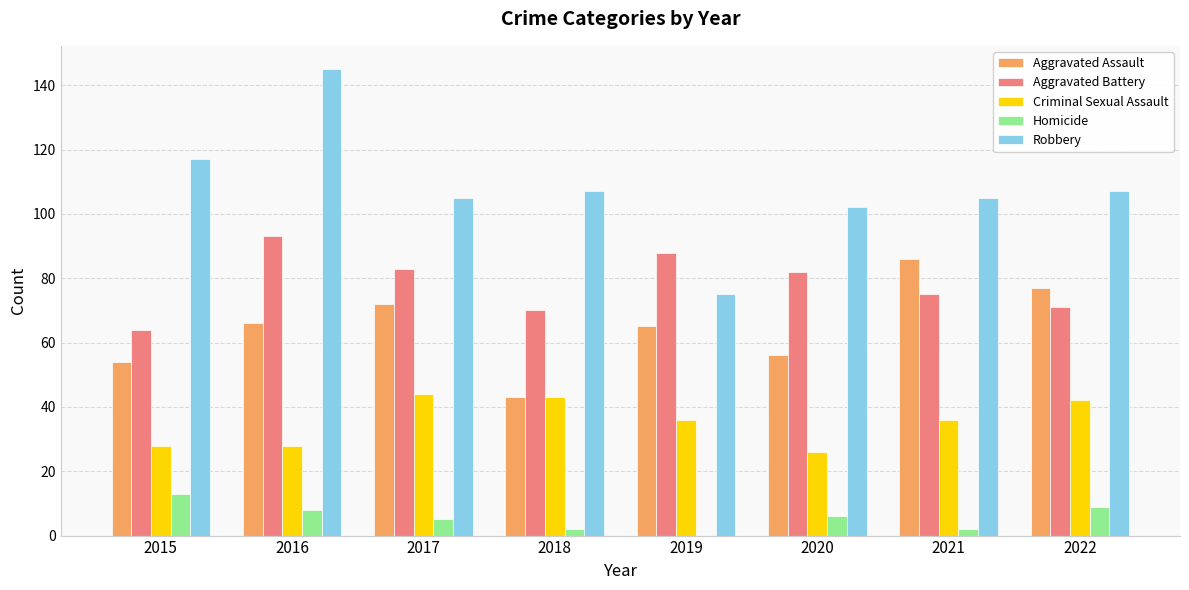

At which category is the sum across all series the highest?

2016